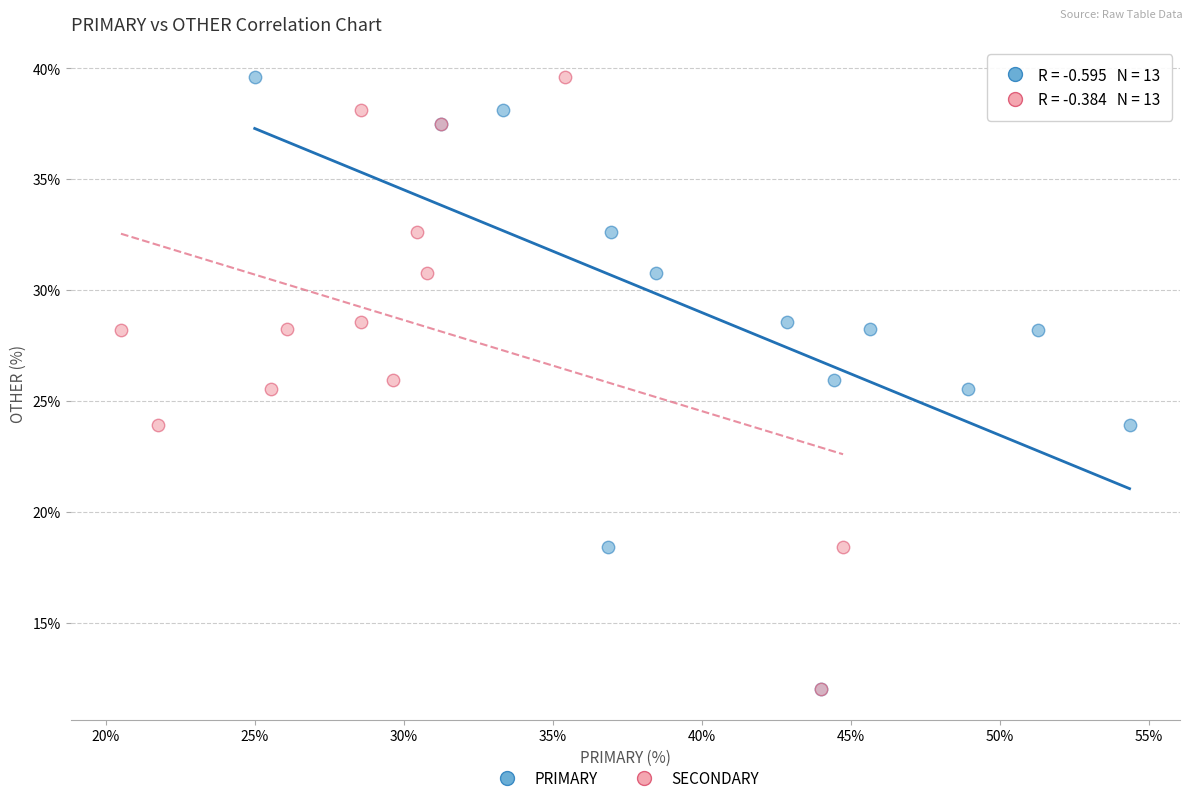

What are all the series names shown in the legend?

PRIMARY, SECONDARY